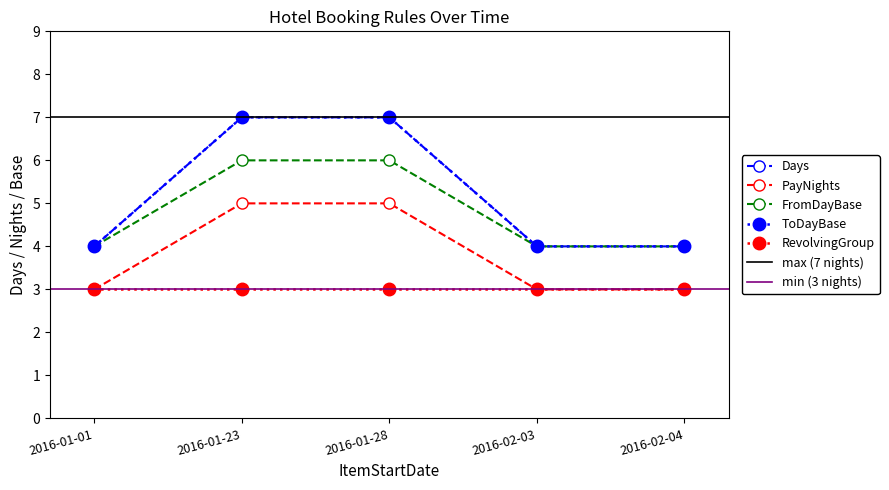

How many values in the ToDayBase series exceed 4?

2